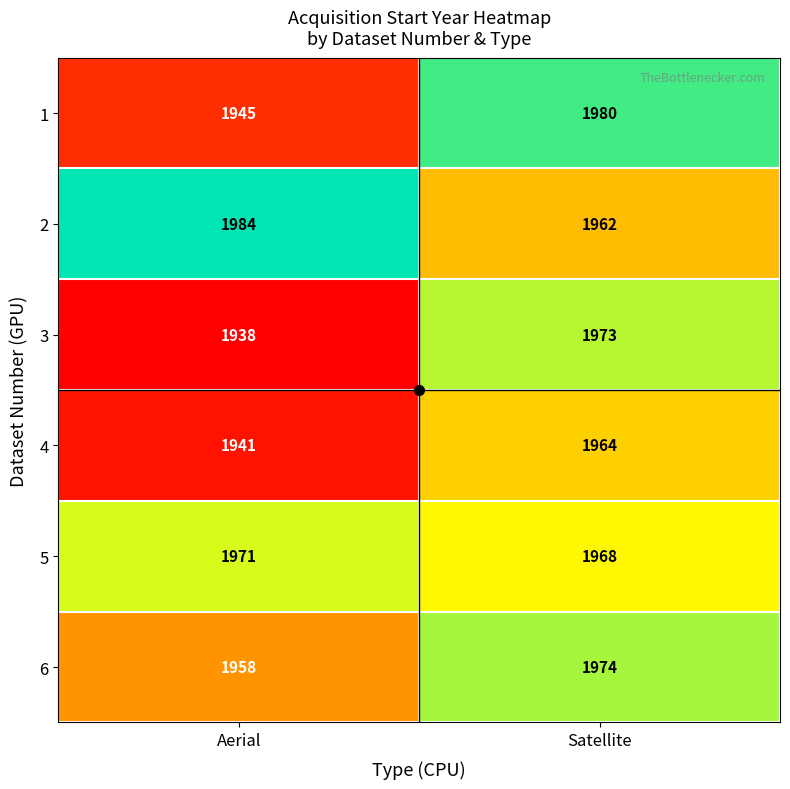

What is the spread (max minus min) of values at Aerial?

46